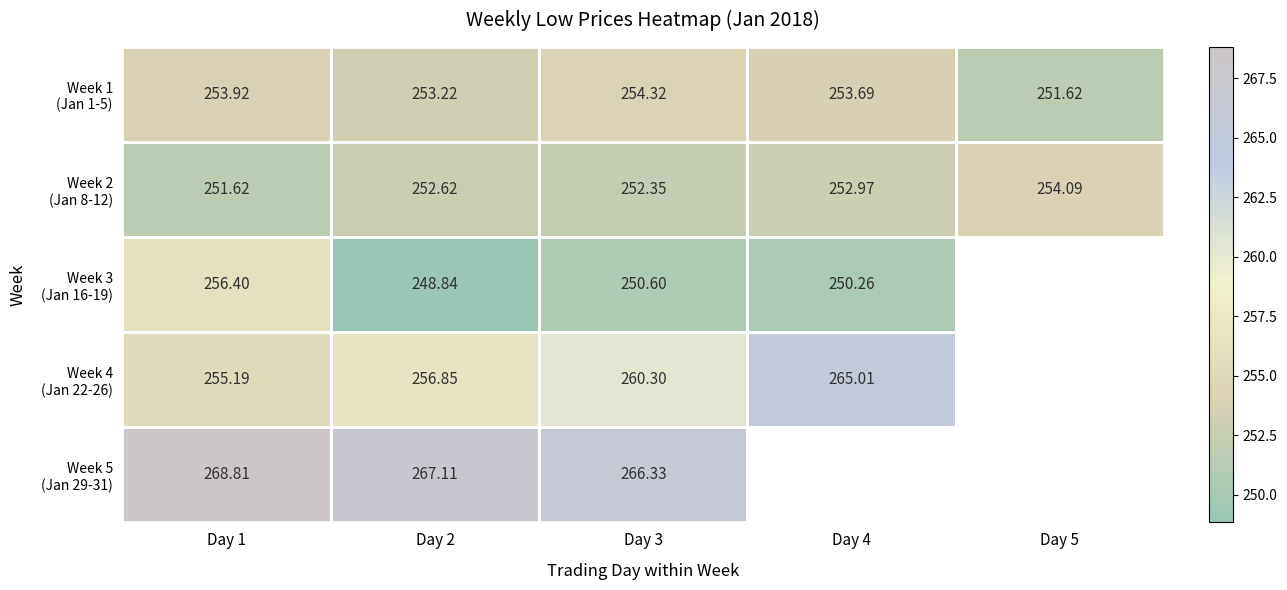

What is the difference between the highest and lowest values at Day 1?

17.2